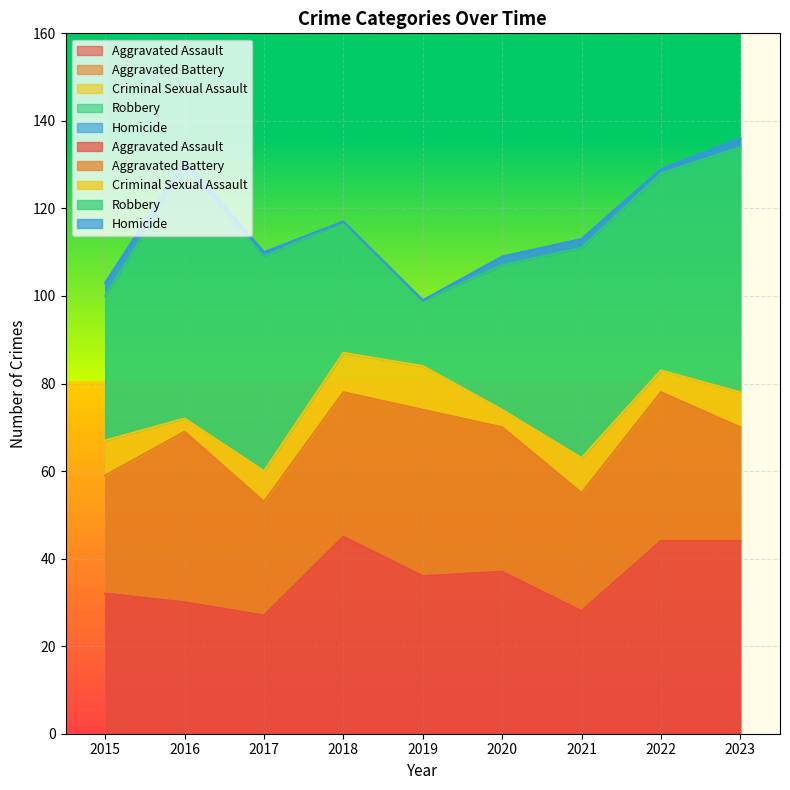

True or false: Homicide has a value of 2 at 2018.

False